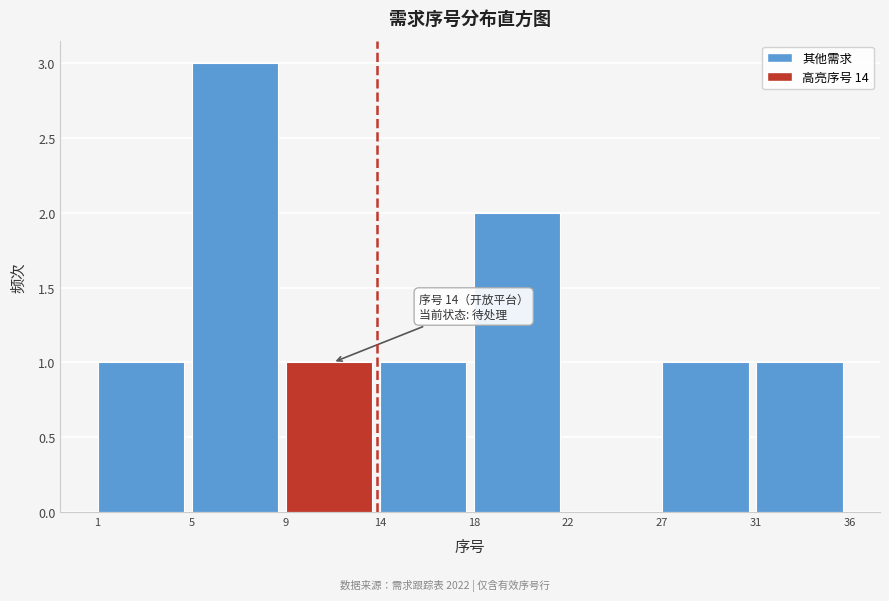

Reading left to right, transcribe all the data shown in this chart.

1=1	5=3	9=1	14=1	18=2	22=0	27=1	31=1